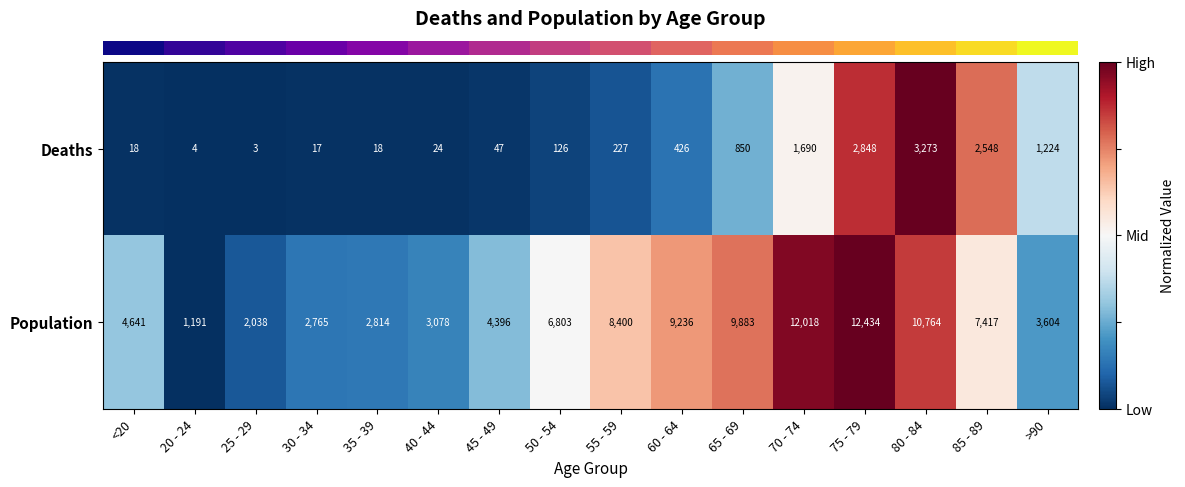

Which series has the widest spread of values?

Population